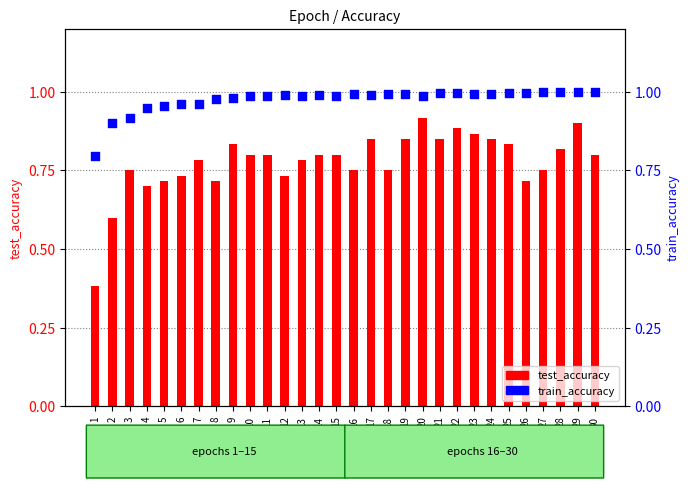

Which series reaches the minimum Y coordinate?

test_accuracy